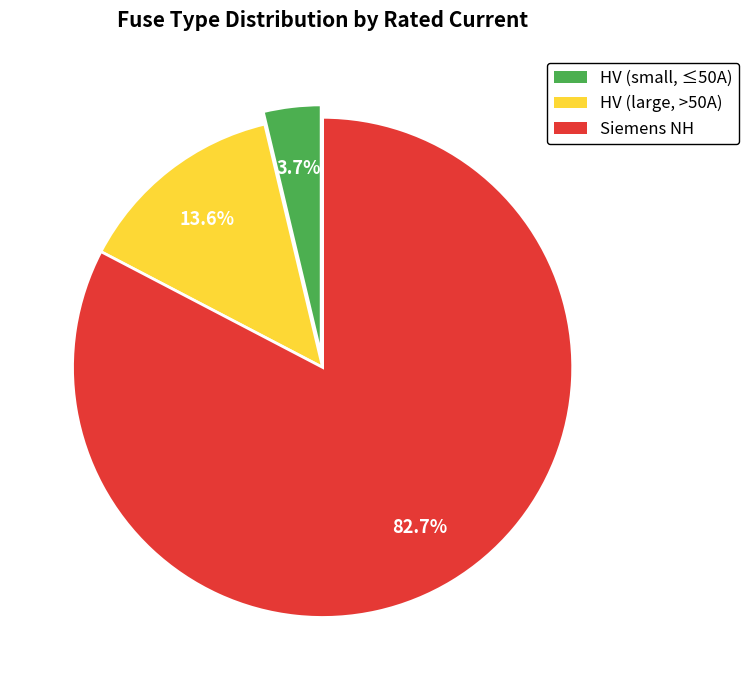

Does any single category account for the majority?

Yes